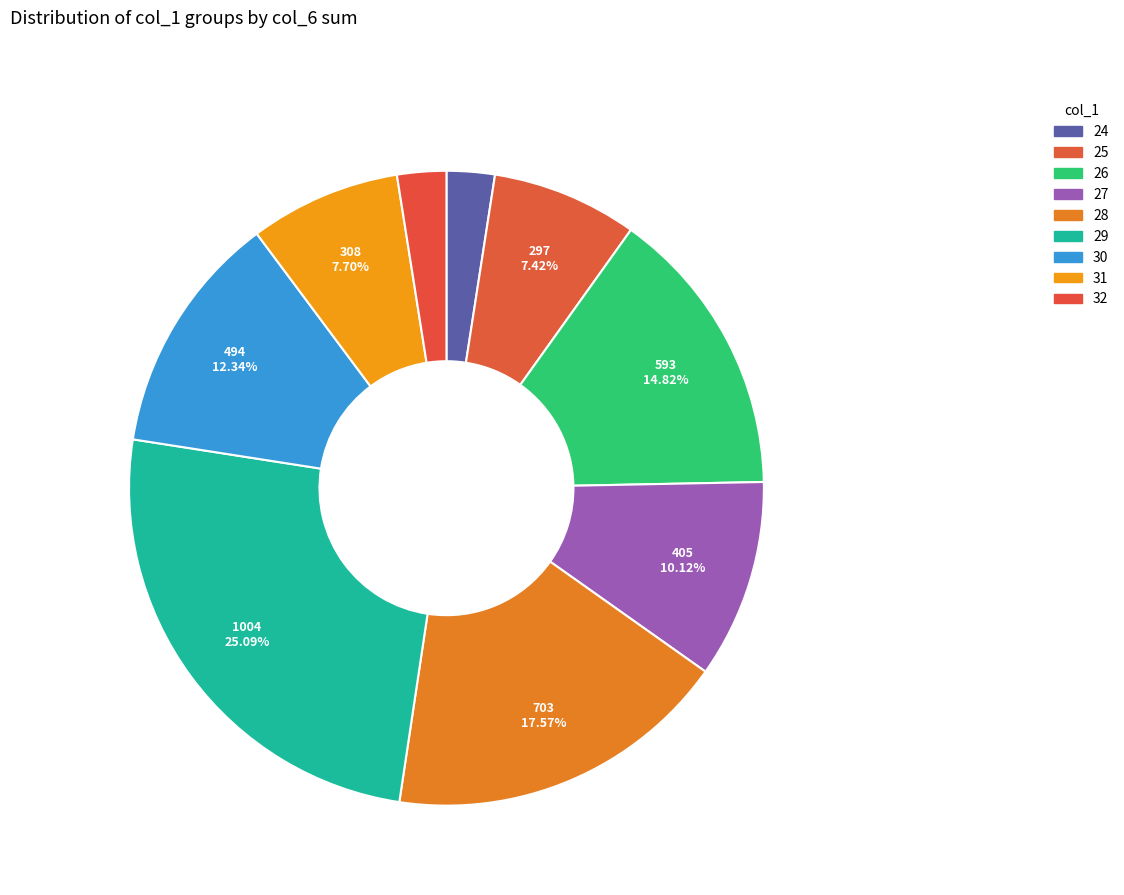

Count the number of slices in the pie.

9